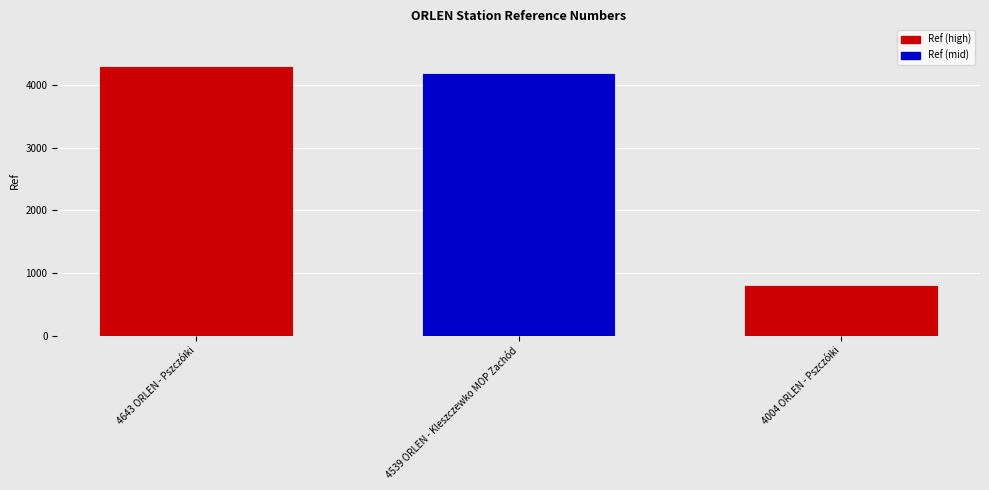

The chart shows a value of 6243 at 4539 ORLEN - Kleszczewko MOP Zachód. True or false?

False